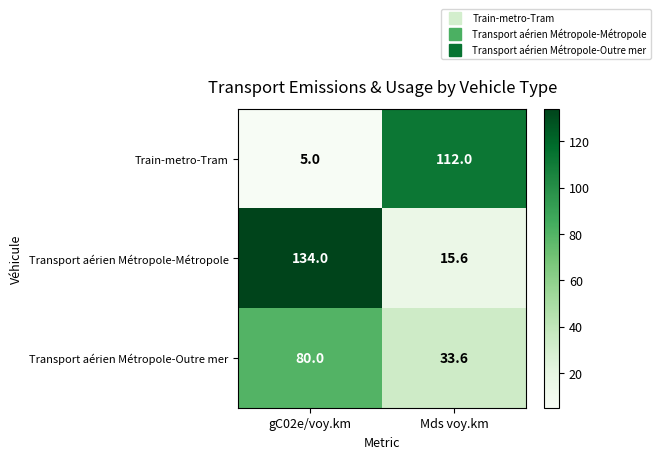

At which label does Train-metro-Tram reach its peak?

Mds voy.km